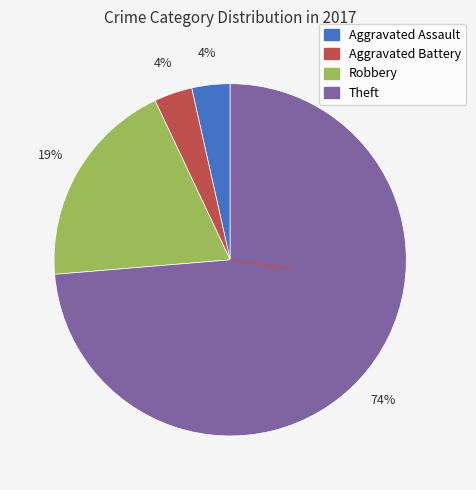

What percentage is the Robbery slice, to the nearest percent?

19%